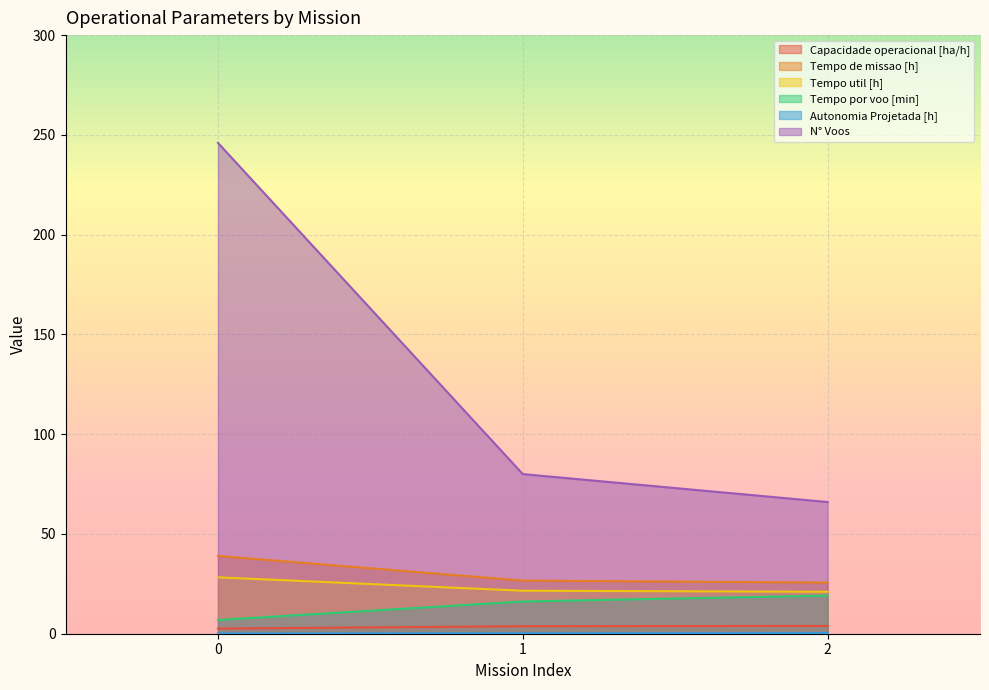

Count the number of categories in the chart.

3